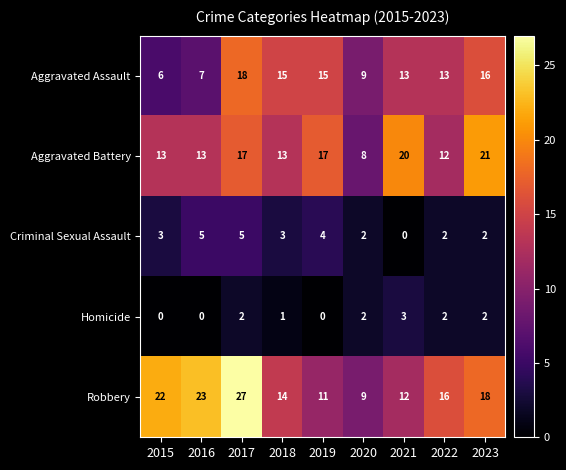

The Robbery series shows 12 at 2021. True or false?

True